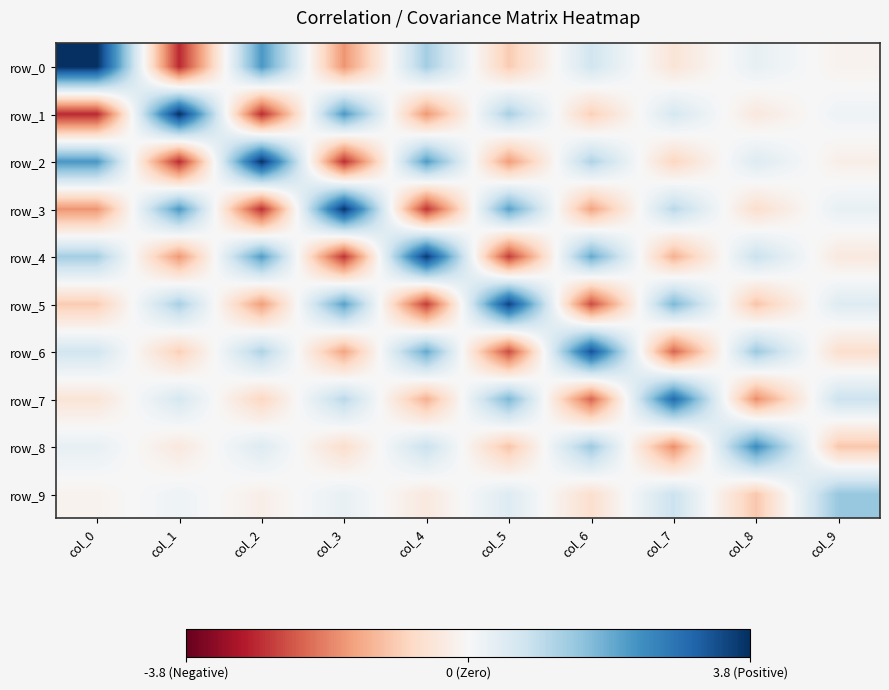

List the labels in order of row_9 value, smallest first.

col_8, col_6, col_4, col_2, col_0, col_1, col_3, col_5, col_7, col_9